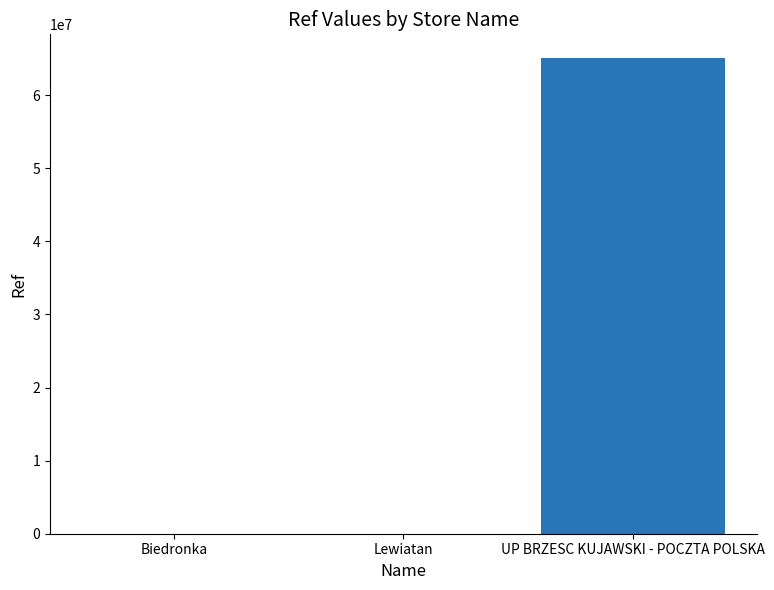

Which has a higher value, UP BRZESC KUJAWSKI - POCZTA POLSKA or Biedronka?

UP BRZESC KUJAWSKI - POCZTA POLSKA